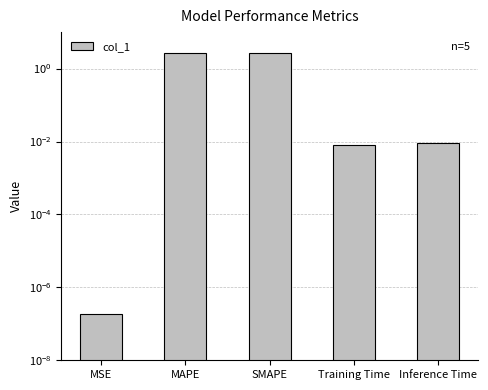

Where is the data nearest to the value 1?

Inference Time